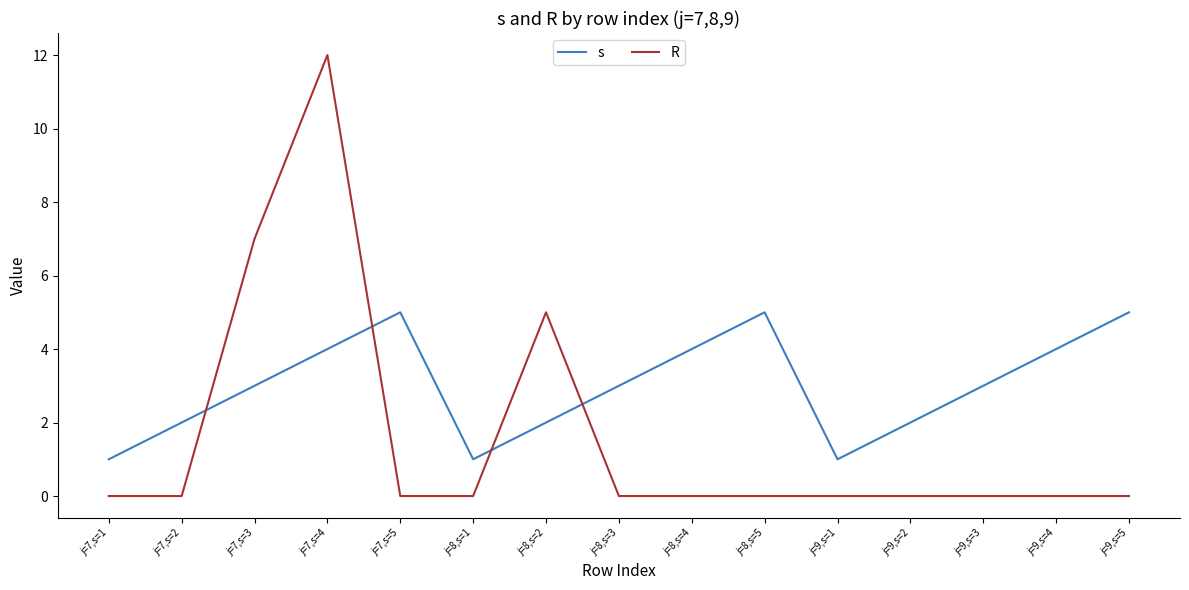

What is the difference between the s values at j=7,s=5 and j=9,s=4?

1